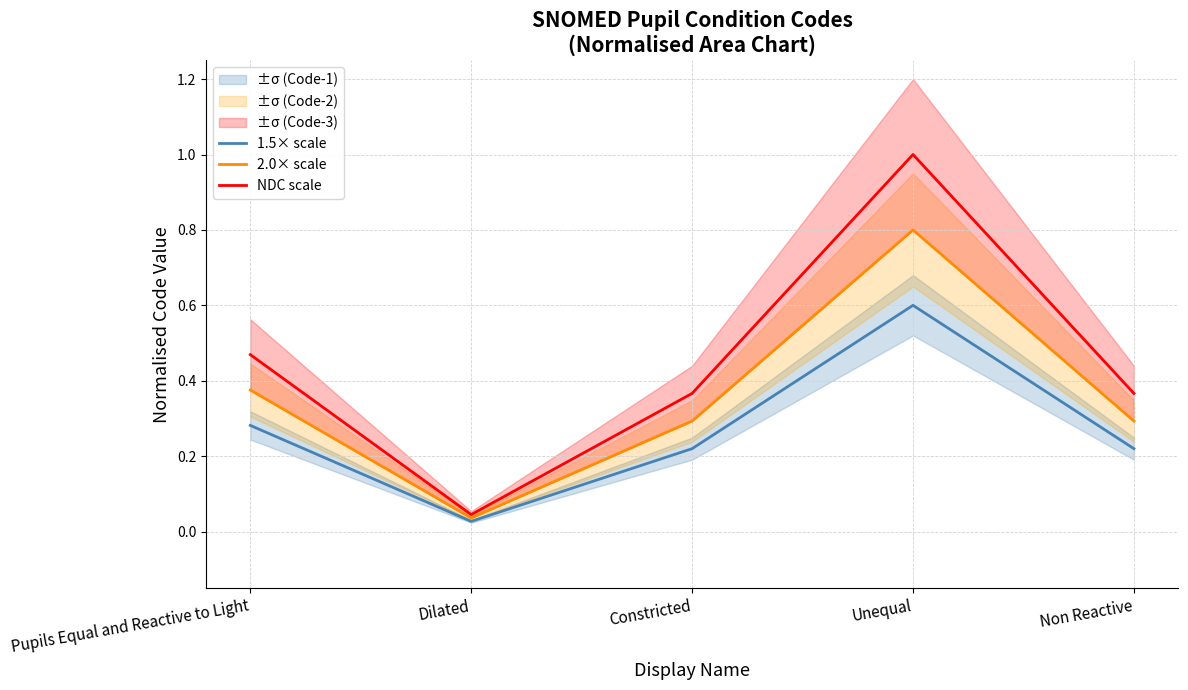

Reading left to right, transcribe all the data shown in this chart.

1.5× scale: Pupils Equal and Reactive to Light=0.3	Dilated=0.0	Constricted=0.2	Unequal=0.6	Non Reactive=0.2
2.0× scale: Pupils Equal and Reactive to Light=0.4	Dilated=0.0	Constricted=0.3	Unequal=0.8	Non Reactive=0.3
NDC scale: Pupils Equal and Reactive to Light=0.5	Dilated=0.0	Constricted=0.4	Unequal=1.0	Non Reactive=0.4